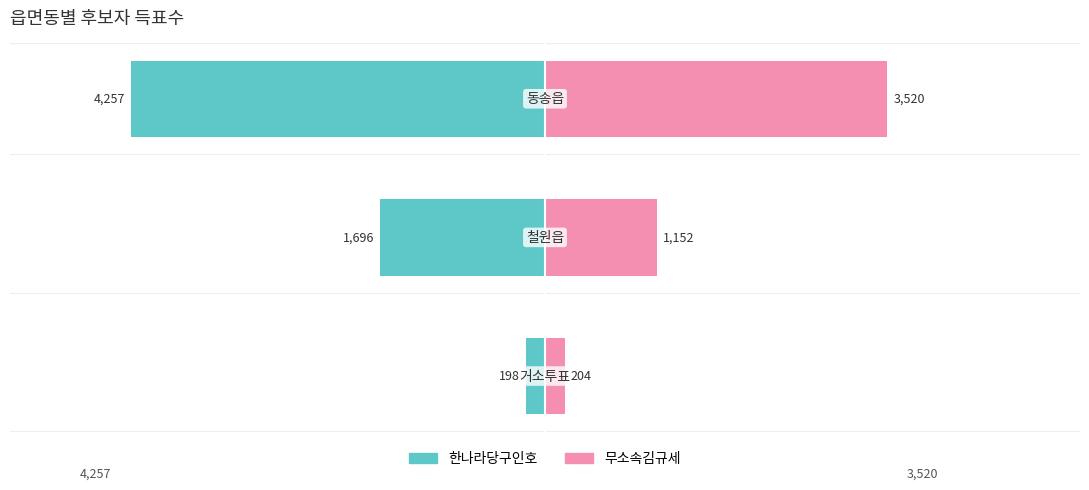

What is the difference between the maximum and minimum values in the 한나라당구인호 series?

4059